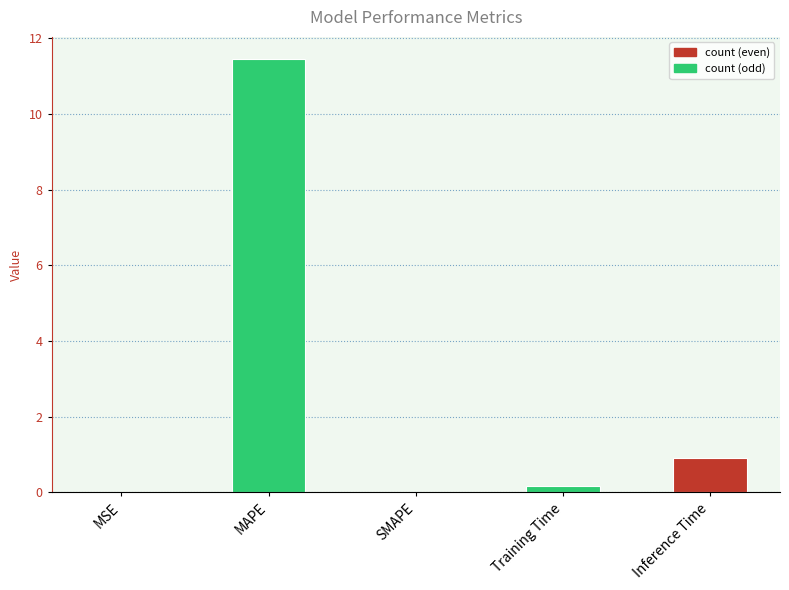

At which label is the value closest to 5?

Inference Time